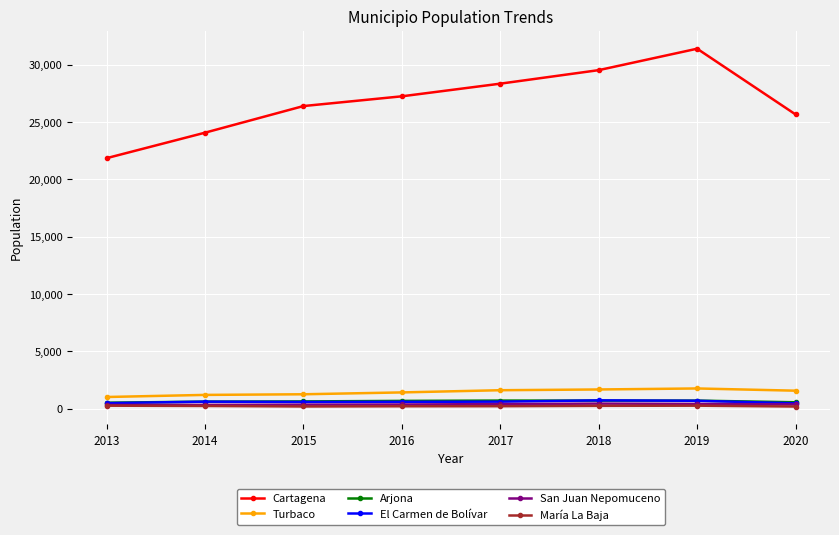

True or false: San Juan Nepomuceno and Turbaco intersect in this chart.

False